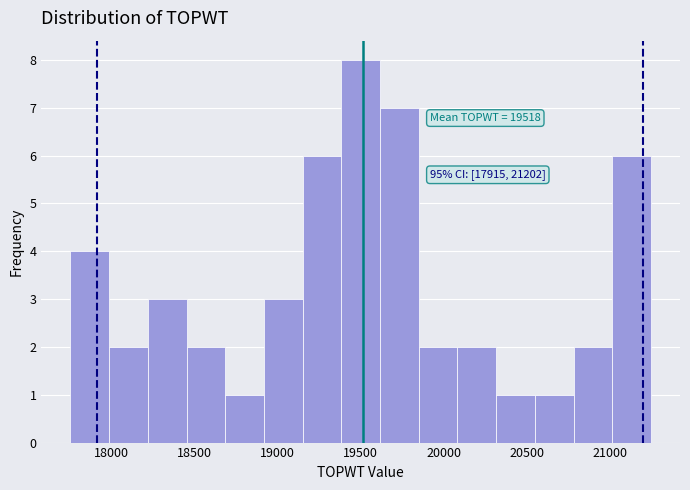

Over which range of the x-axis is the bar tallest?

19400 to 19600